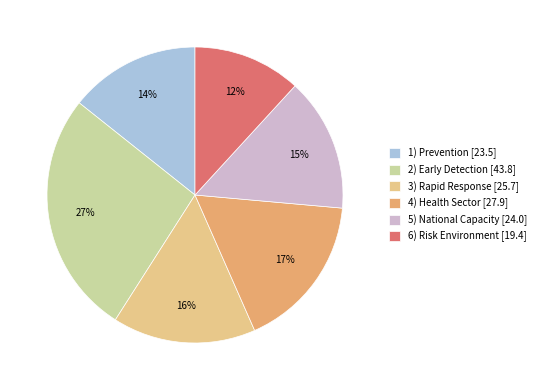

How many slices are in this pie chart?

6